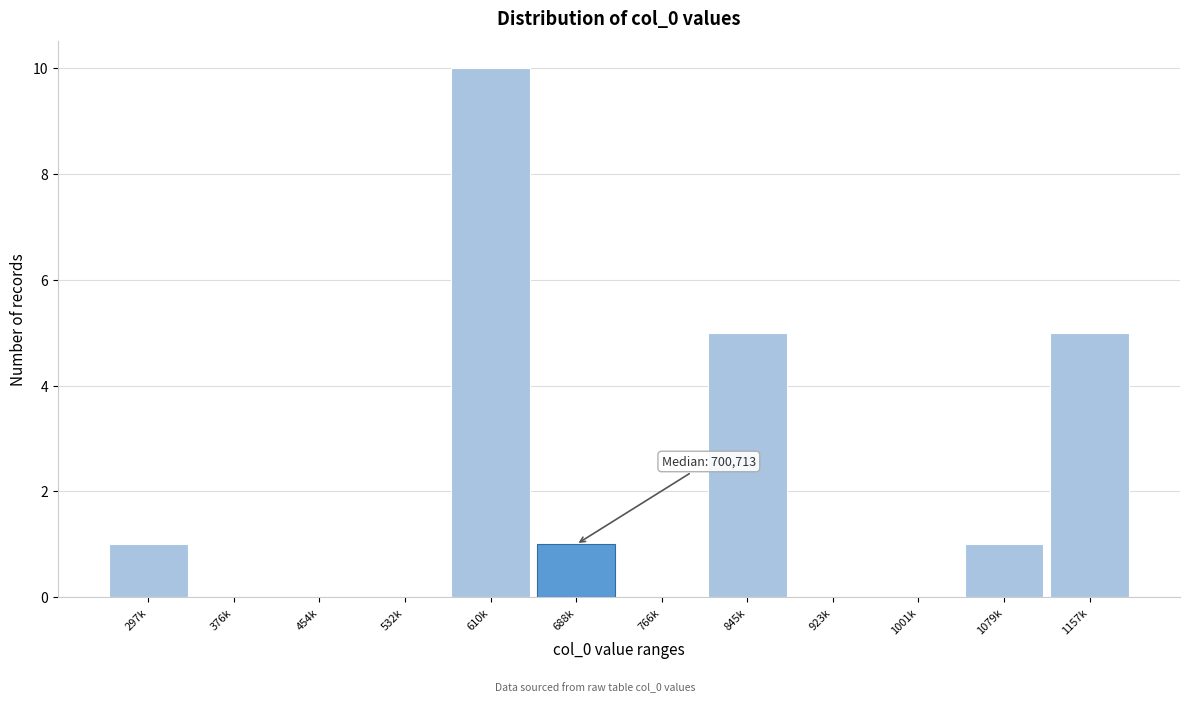

Reading left to right, what are all the values shown in this chart?

297k=1	376k=0	454k=0	532k=0	610k=10	688k=1	766k=0	845k=5	923k=0	1001k=0	1079k=1	1157k=5